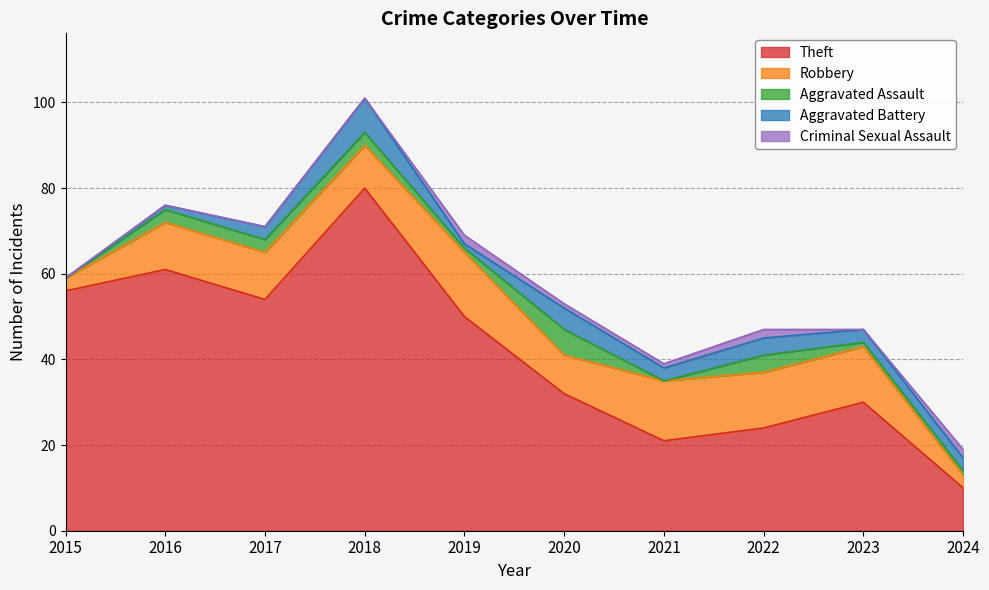

True or false: Aggravated Assault has more than 2 interior local peaks.

False